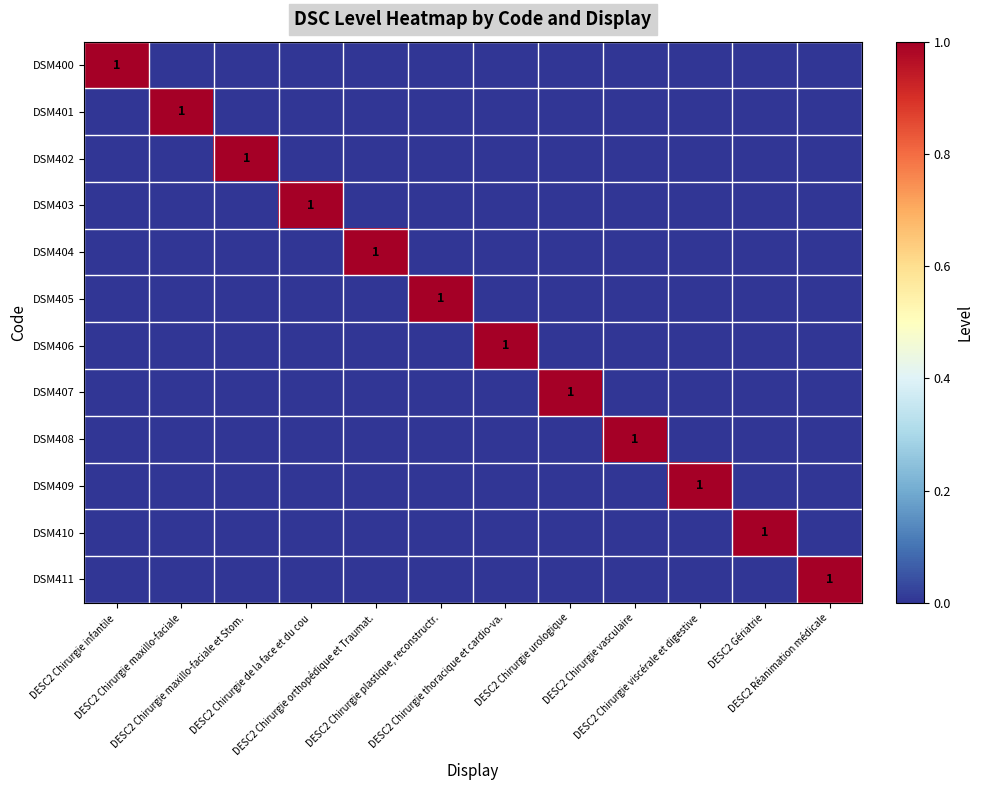

Which category has the highest value in the DSM405 series?

DESC2 Chirurgie plastique, reconstructr.